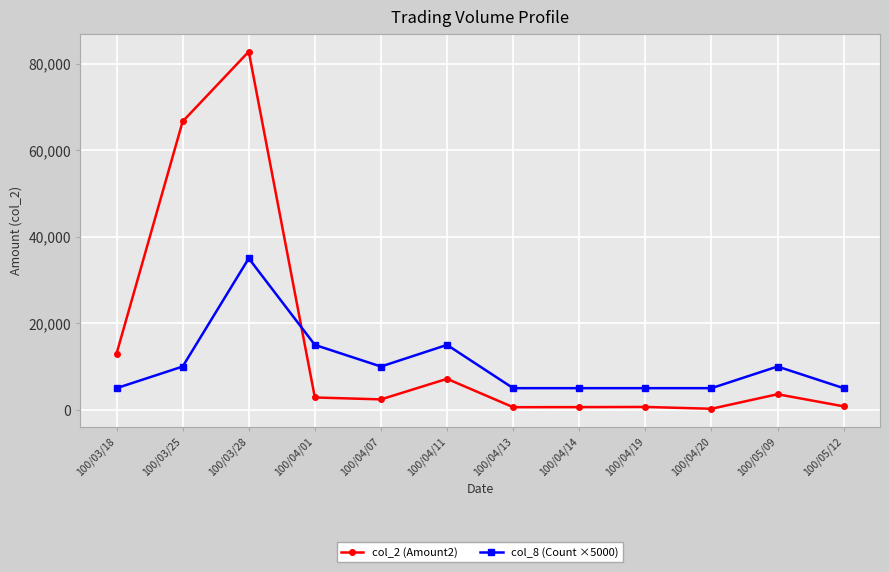

At 100/04/19, list the series in order from largest to smallest.

col_8 (Count ×5000), col_2 (Amount2)